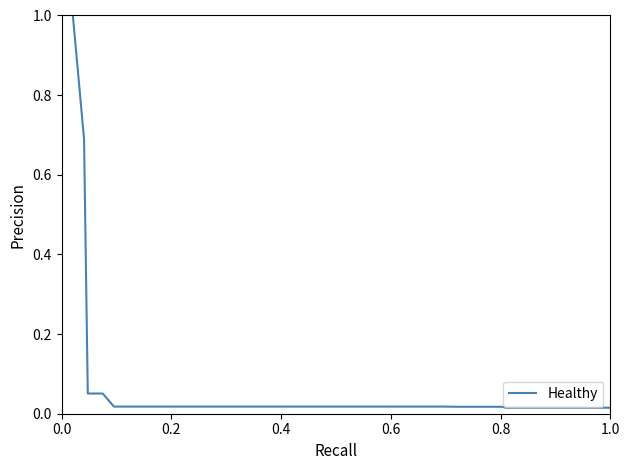

What is the greatest value displayed?

1.0